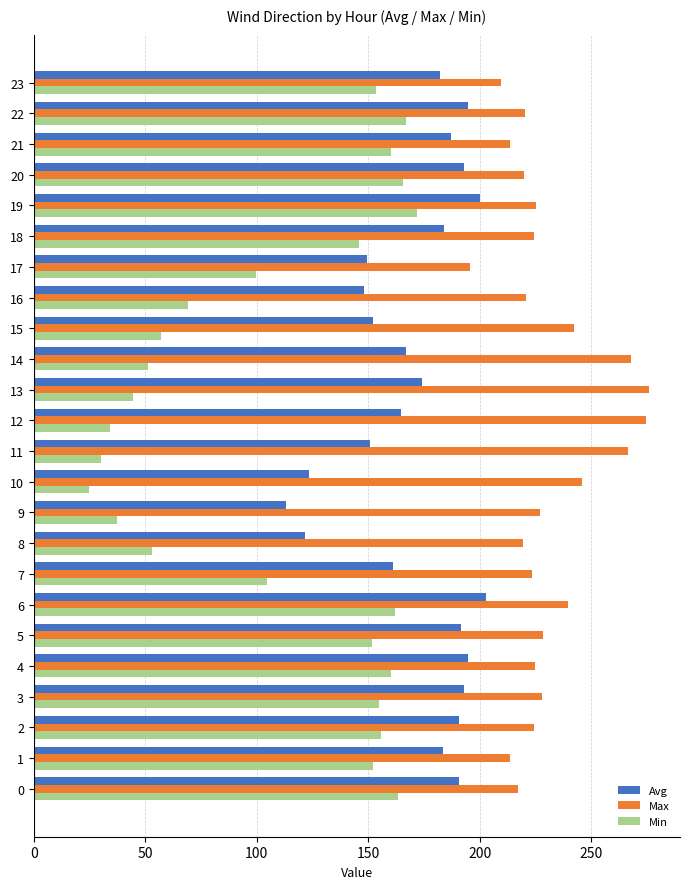

What is the sum of the Min values at 16 and 12?

103.0